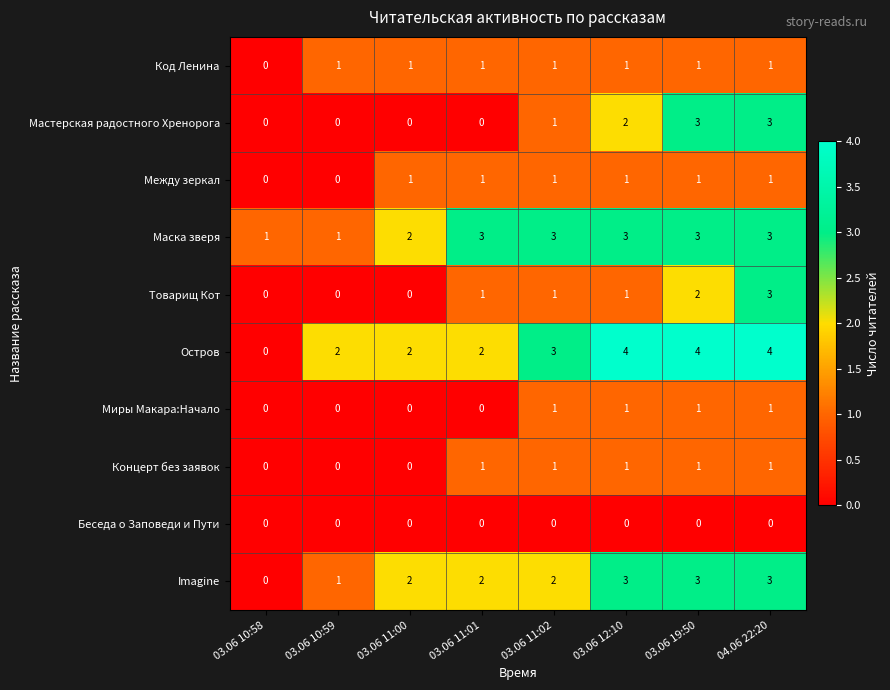

How many Маска зверя values are between 2 and 3?

6